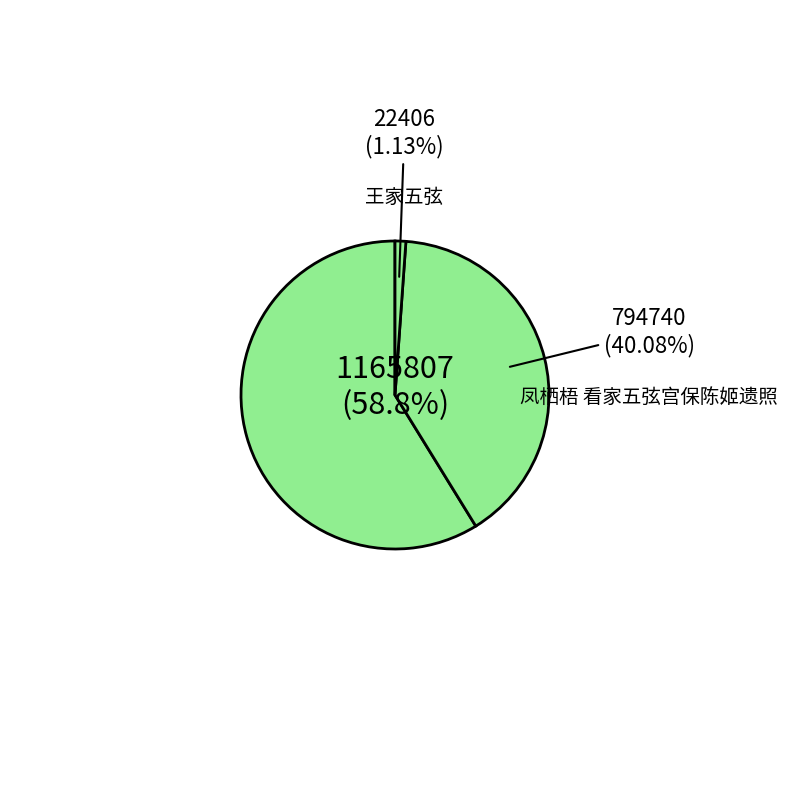

Count the number of slices in the pie.

3